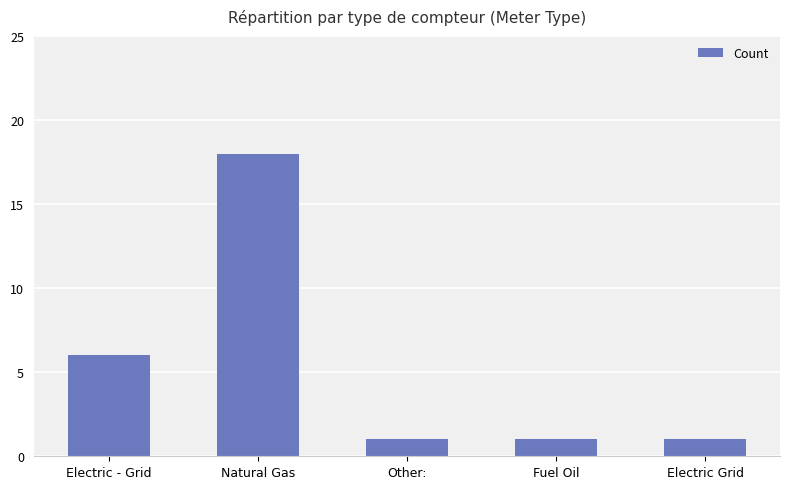

What is the difference between the maximum and minimum values?

17